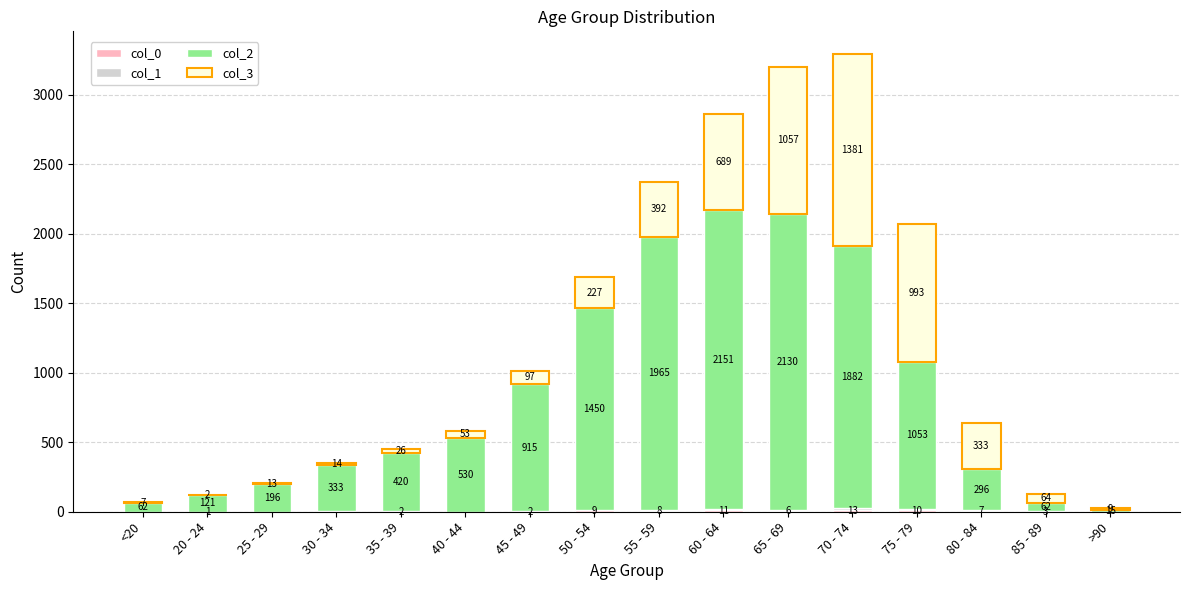

Are the bars grouped side by side (vs. stacked)?

No